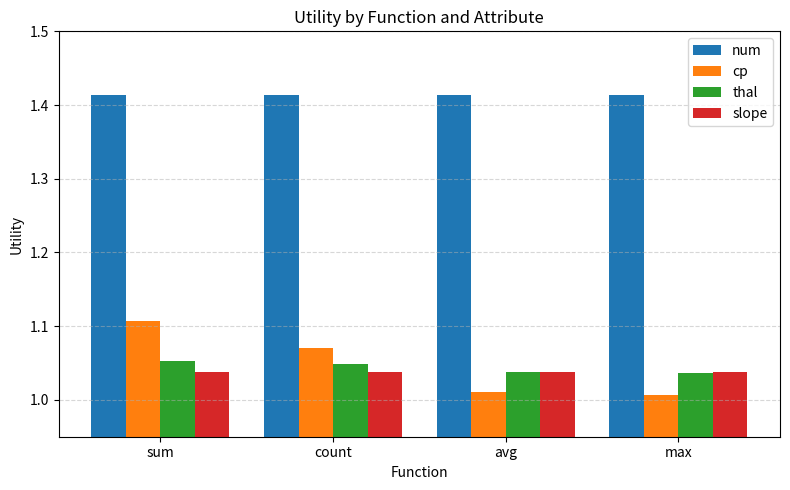

Which series has the largest total across all categories?

num